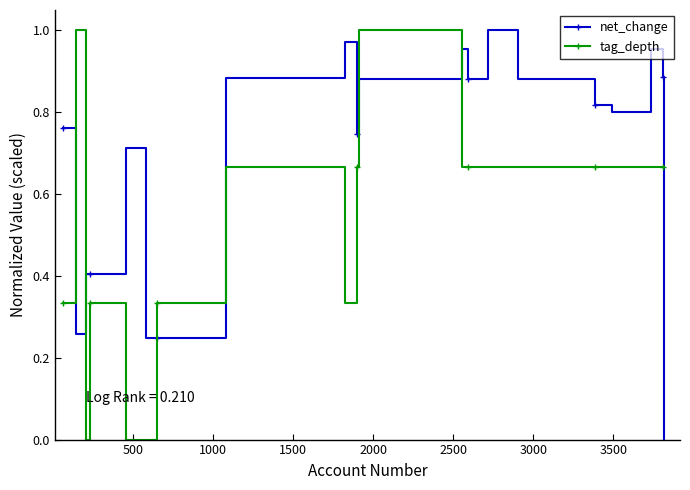

Which series has the largest total across all categories?

net_change